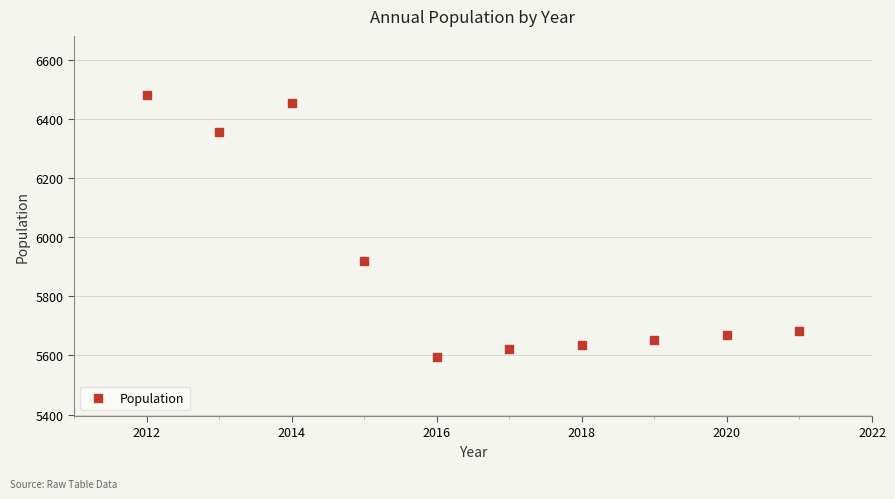

What is the average Y value?

5908